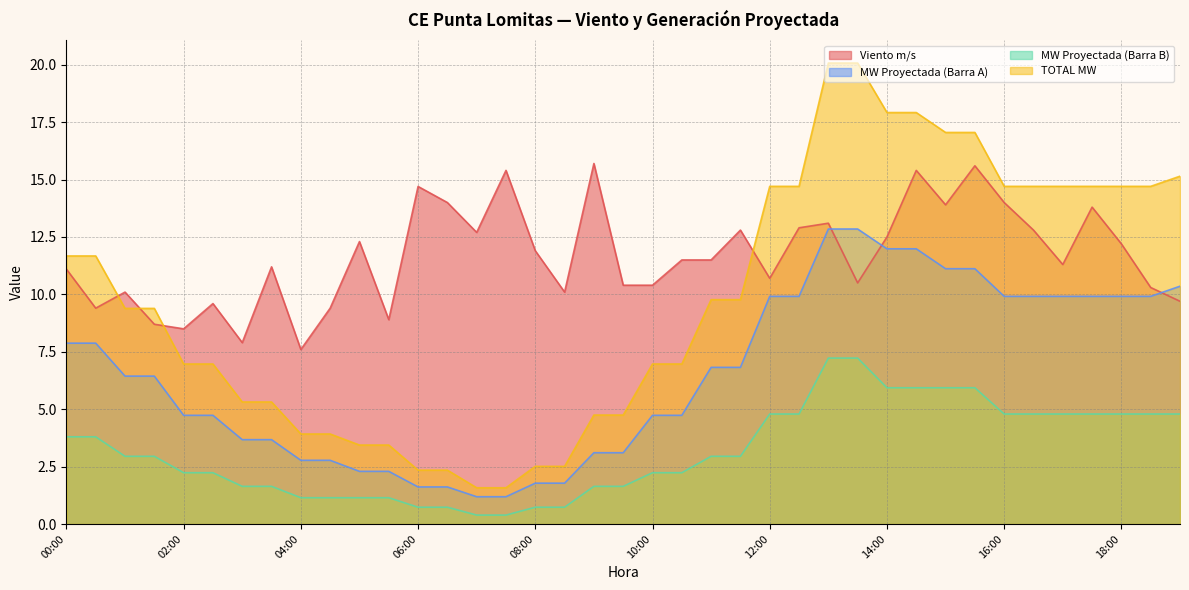

What is the difference between the maximum and minimum values in the Viento m/s series?

8.1